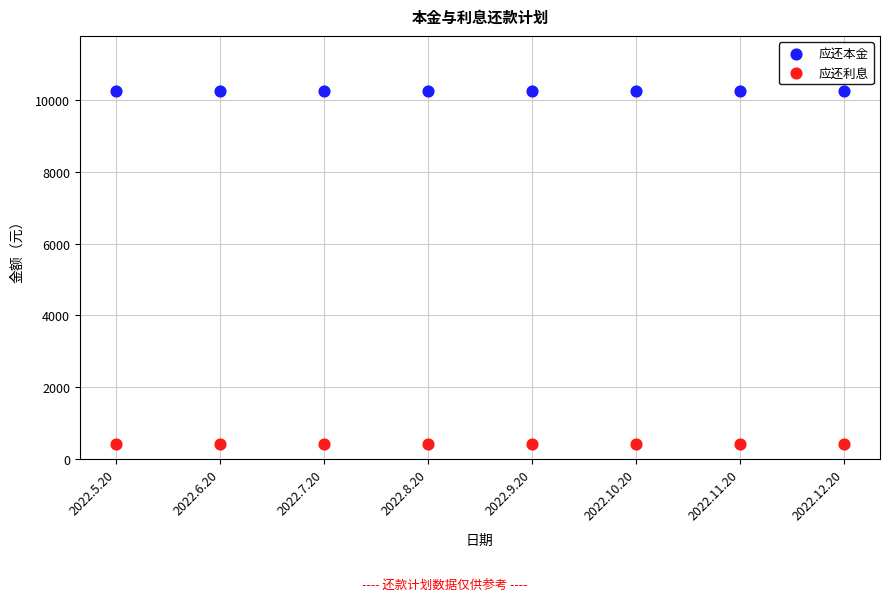

What are all the series names shown in the legend?

应还本金, 应还利息